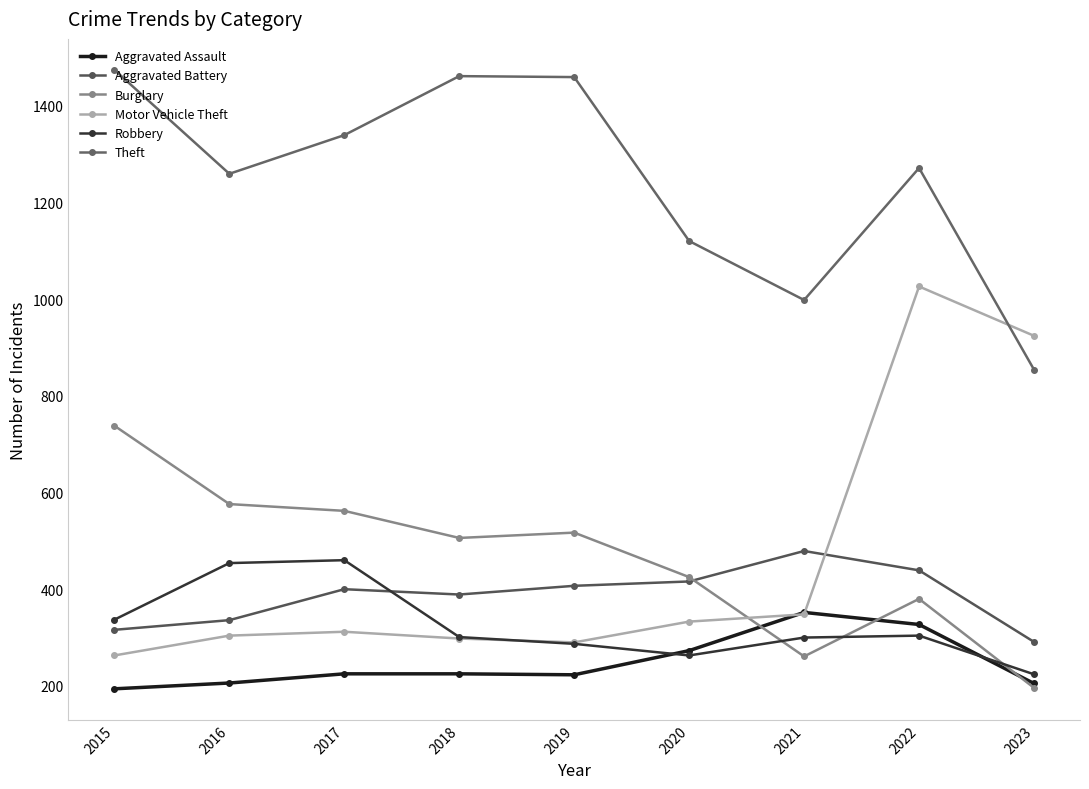

Which category has the lowest value in the Motor Vehicle Theft series?

2015